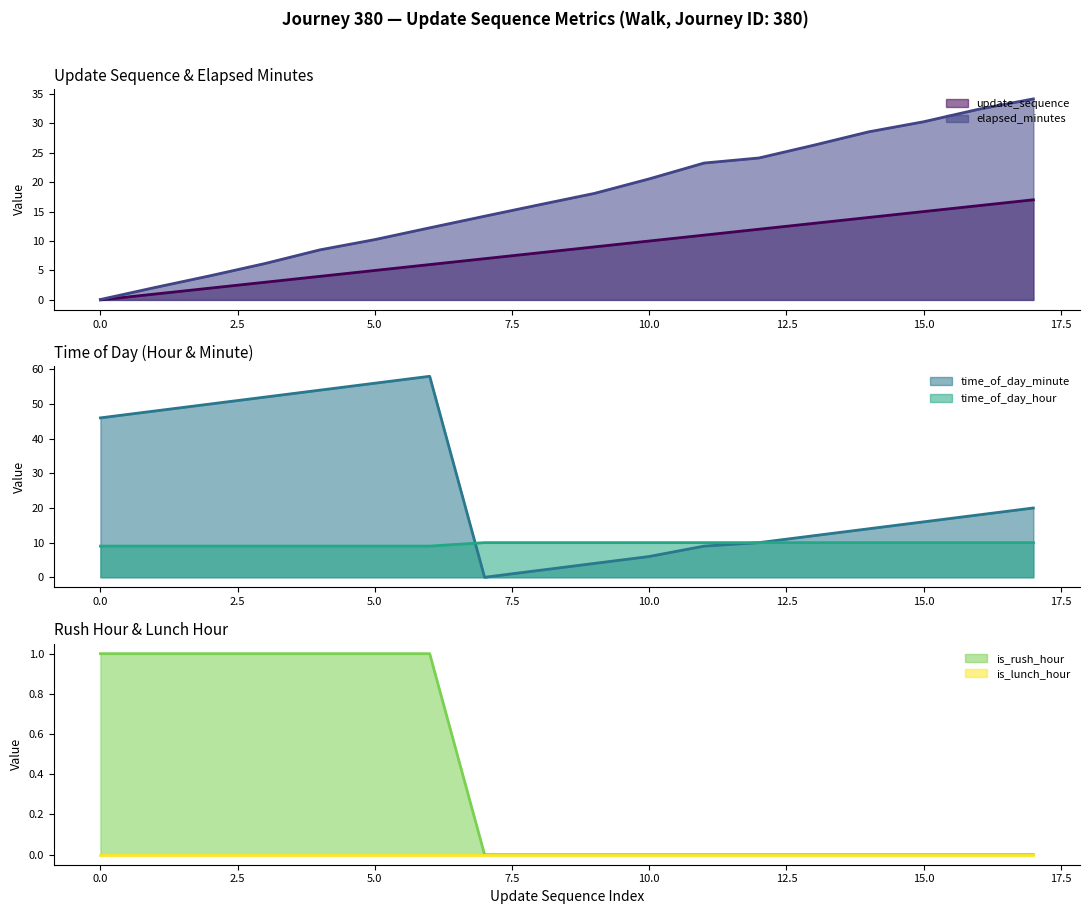

The update_sequence series shows 15.0 at 15.0. True or false?

True